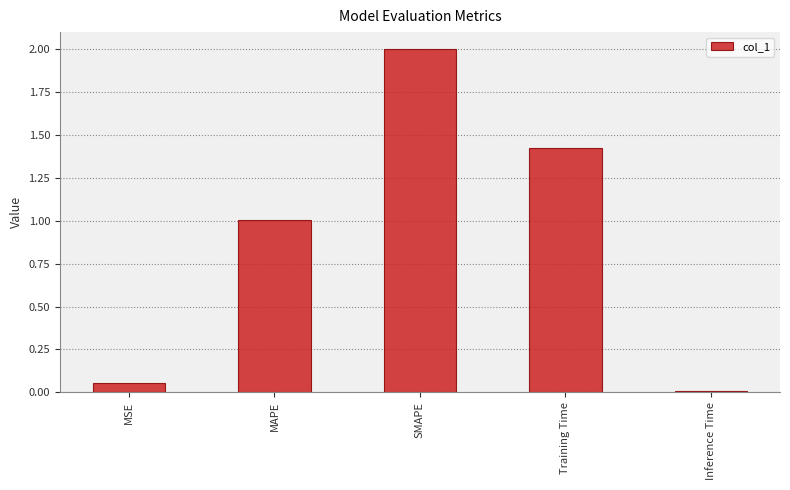

At which category does the chart reach its minimum across all series?

Inference Time